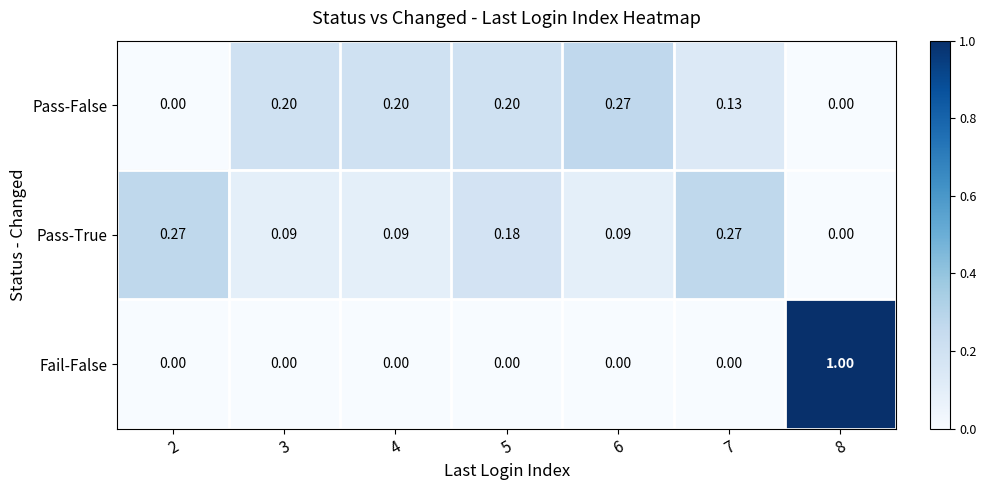

At which category is the sum across all series the highest?

8